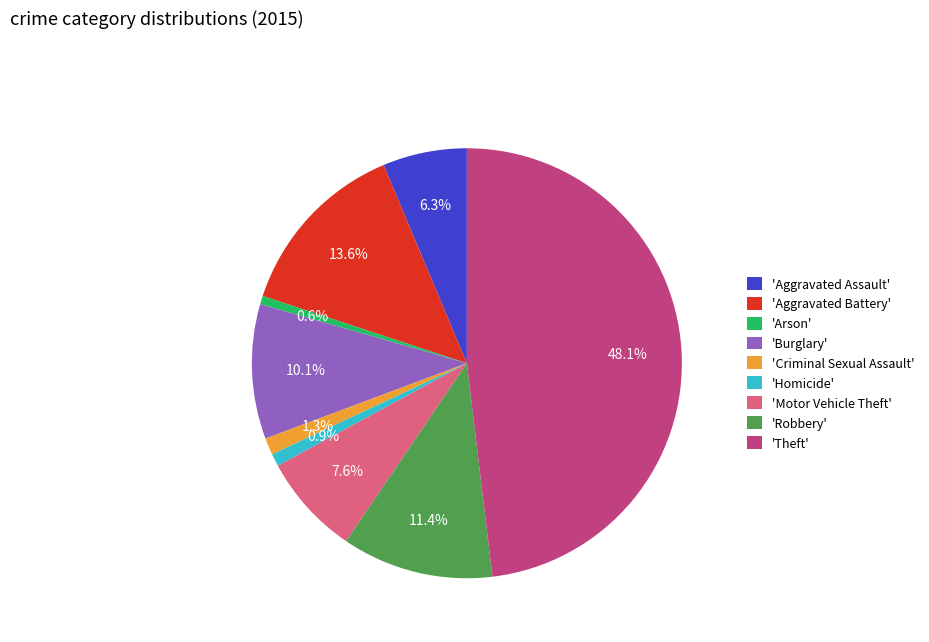

Is the sum of 'Homicide' and 'Criminal Sexual Assault' greater than half?

No